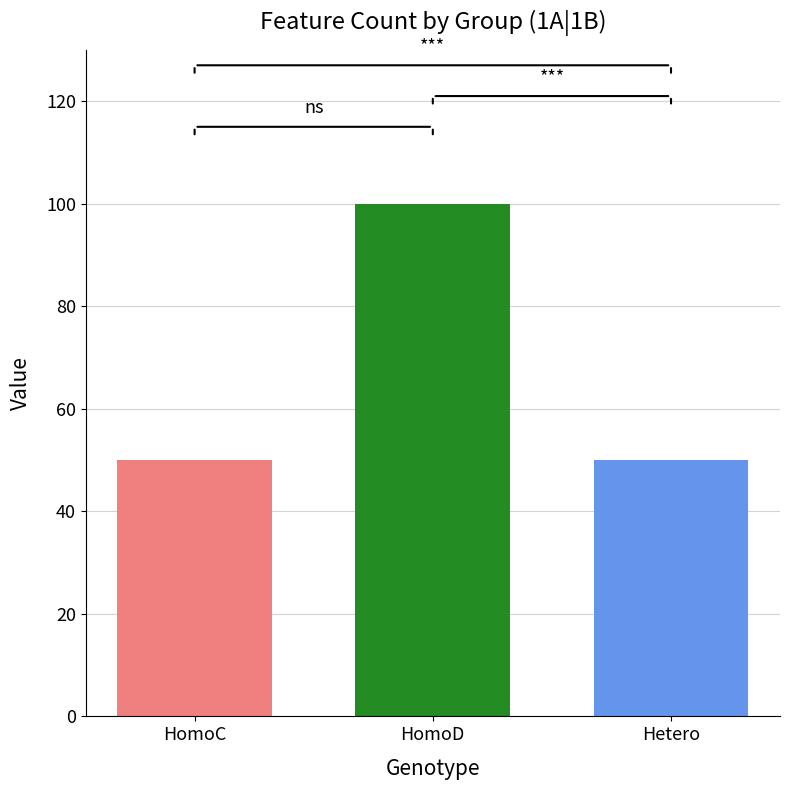

How many bars are there in each group?

3